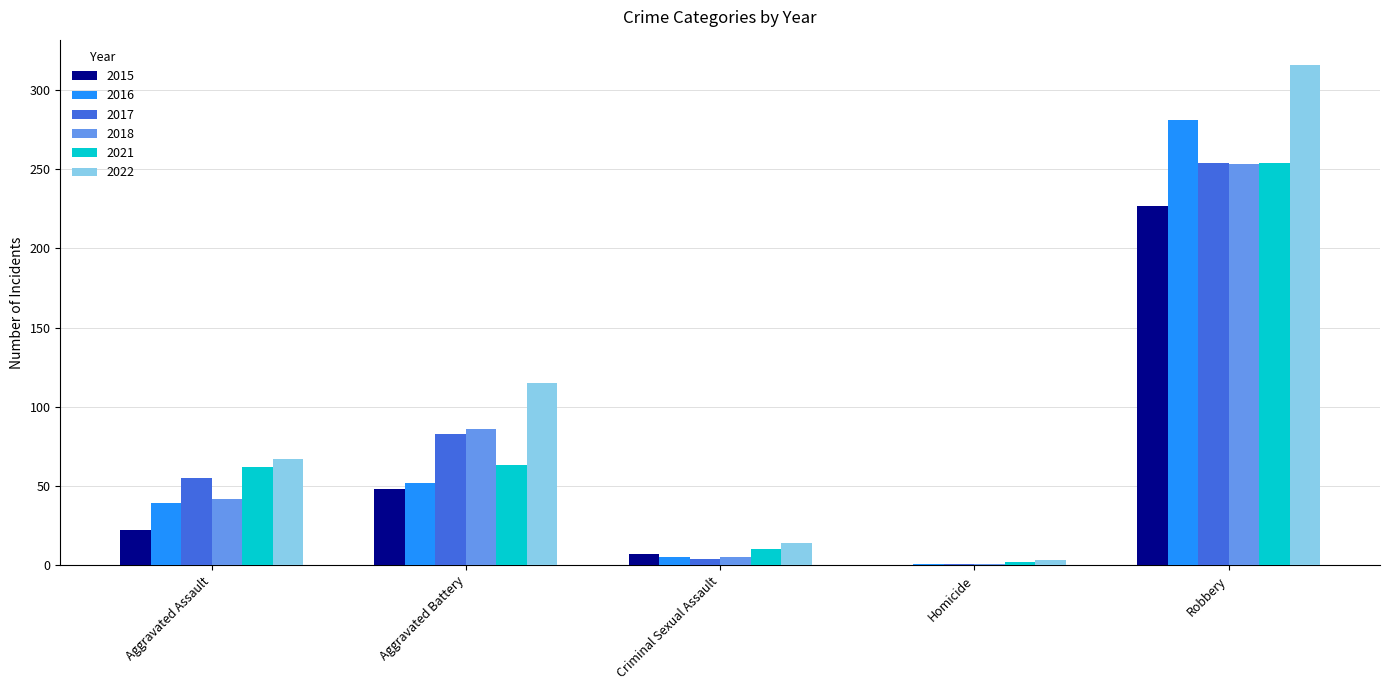

What is the maximum value for 2021?

254